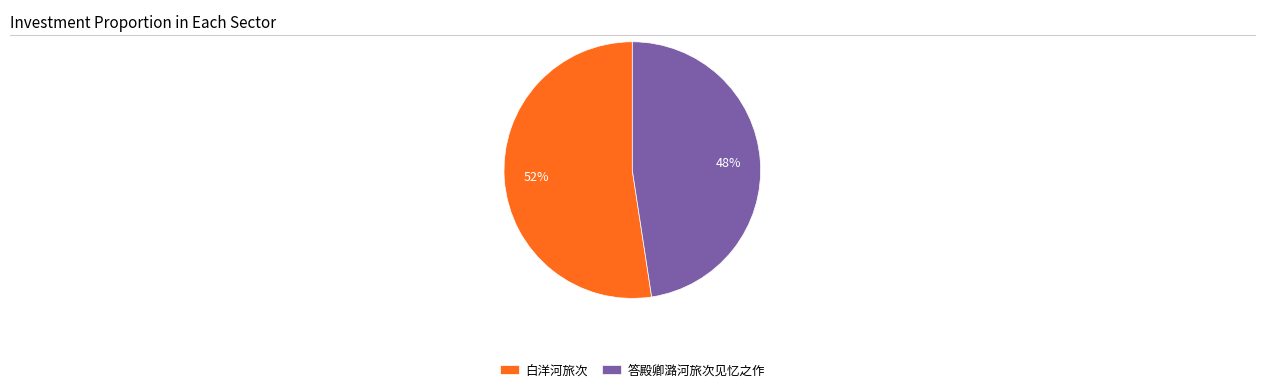

What percentage is the 白洋河旅次 slice, to the nearest percent?

52%